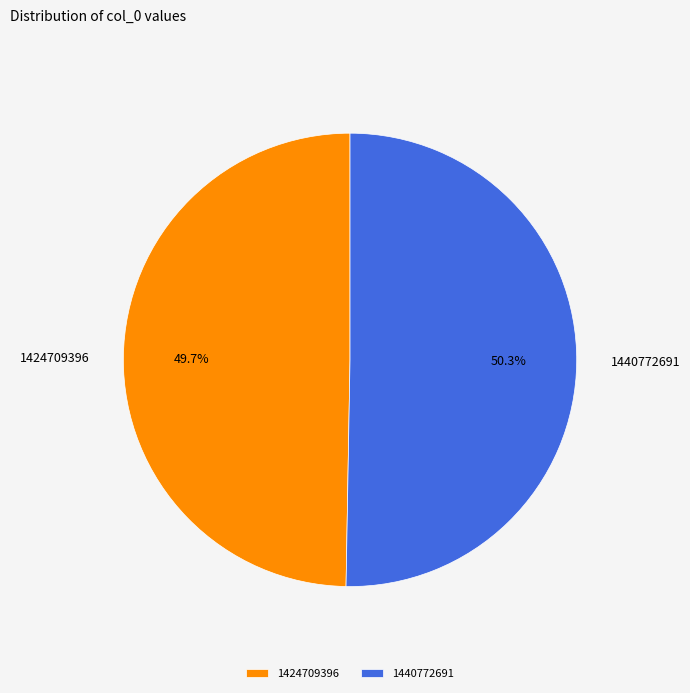

What is the ratio of the value at 1424709396 to the value at 1440772691?

1.0